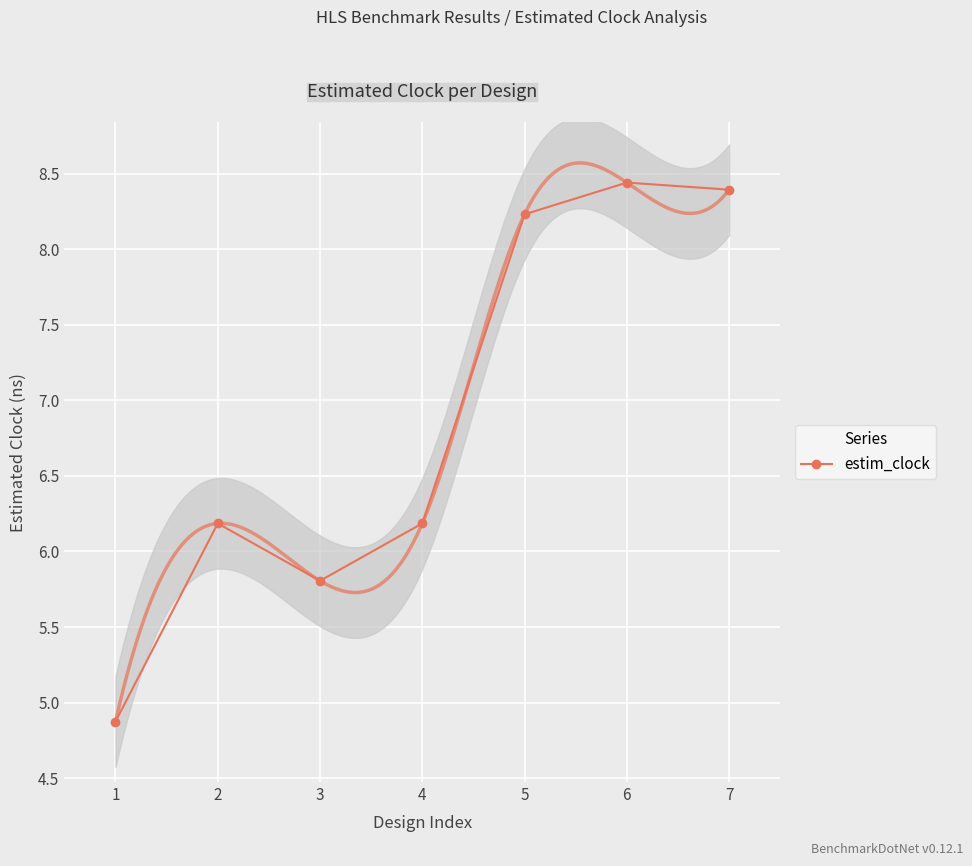

Between 5 and 3, which is larger?

5